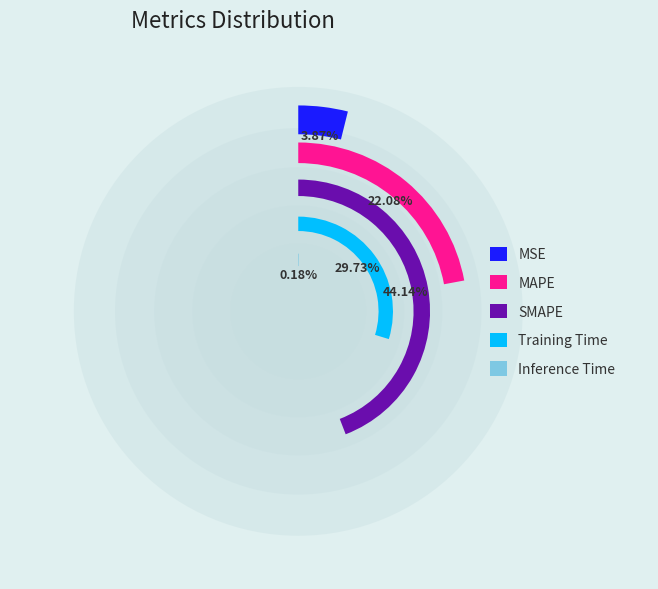

True or false: MAPE accounts for 29% of the total.

False